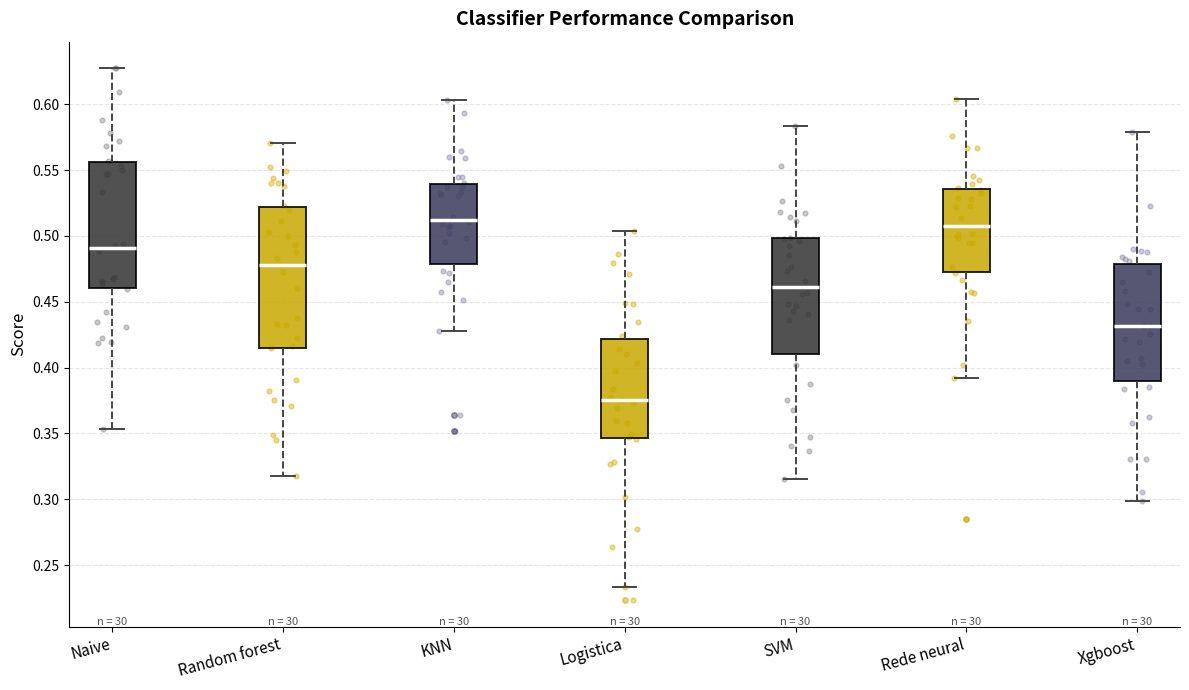

Which box is the tallest, from its lower edge to its upper edge?

Random forest